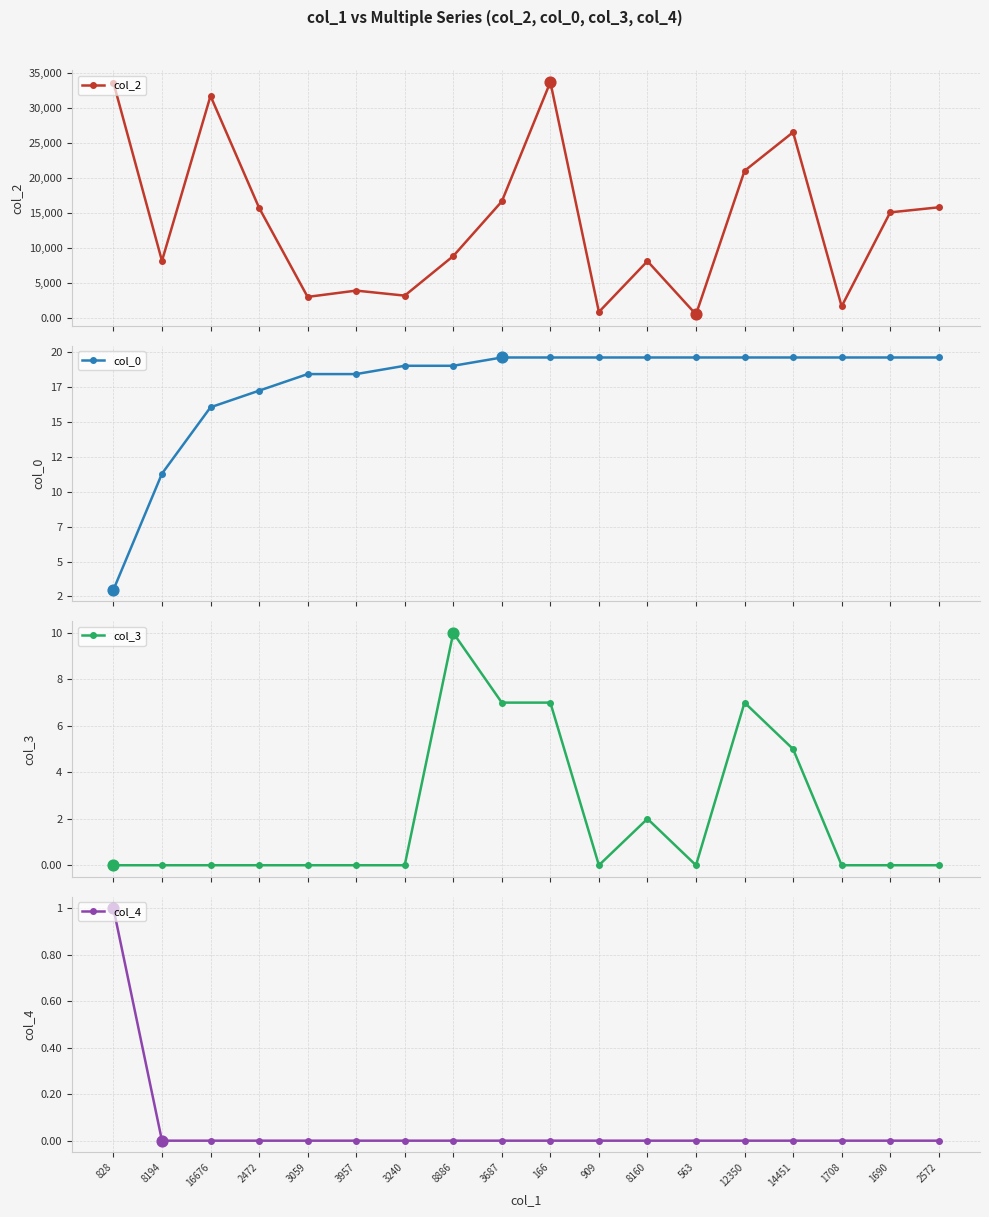

Which series reaches the maximum Y coordinate?

col_2